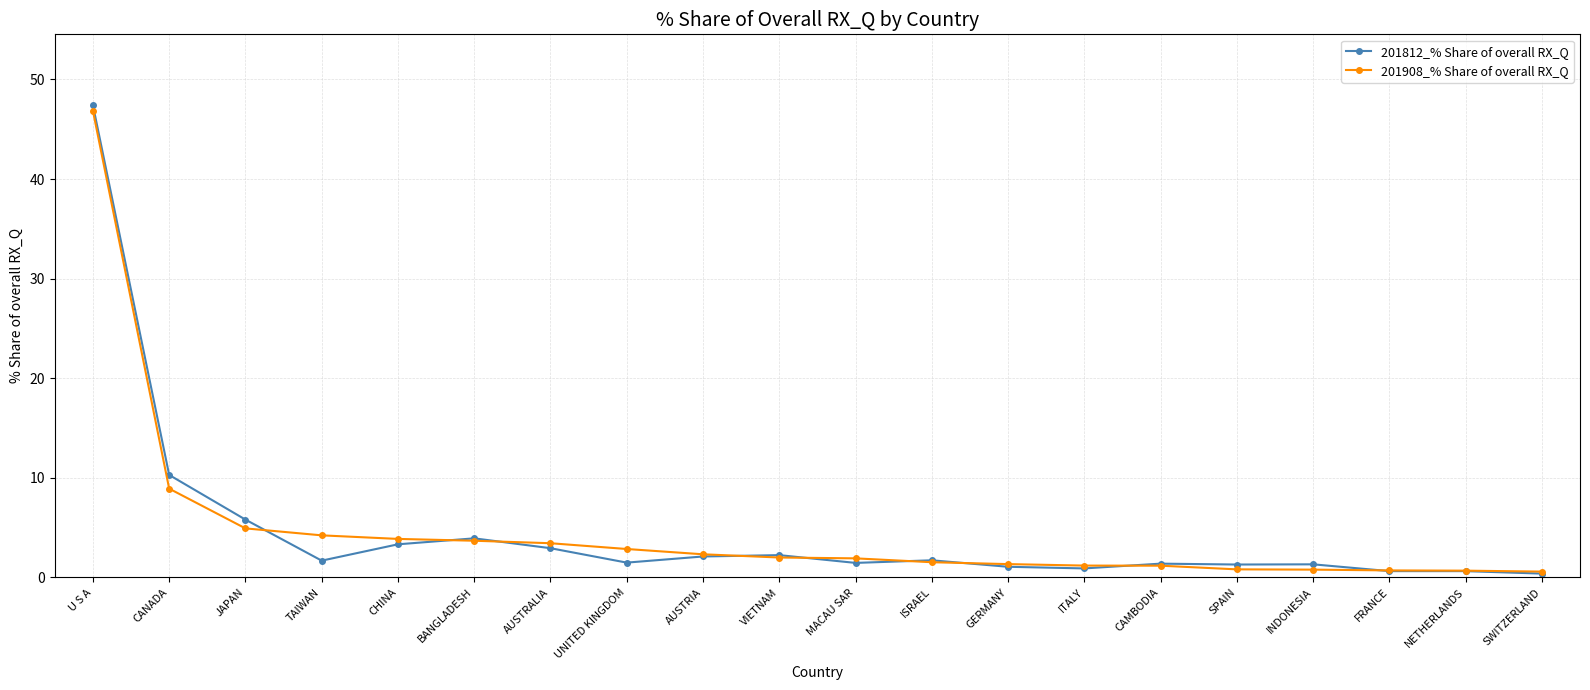

Which series has the widest spread of values?

201812_% Share of overall RX_Q